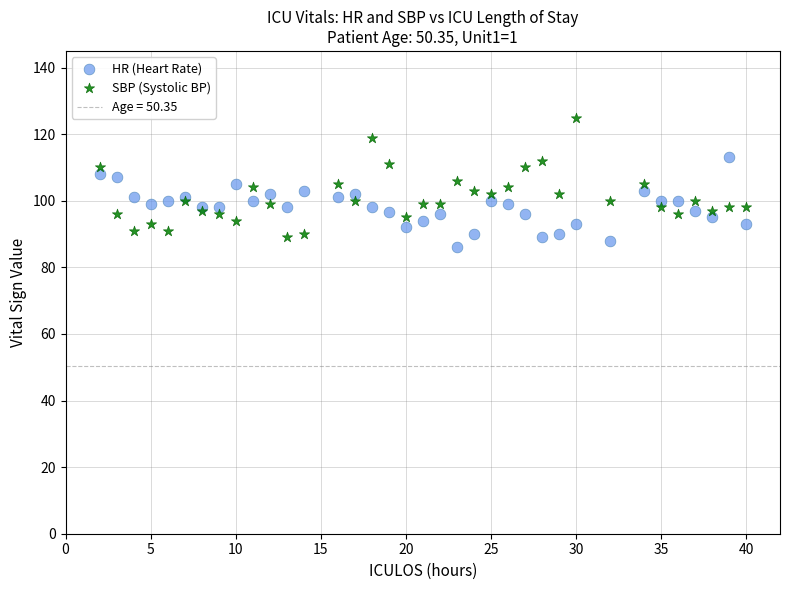

Which series reaches the maximum Y coordinate?

SBP (Systolic BP)